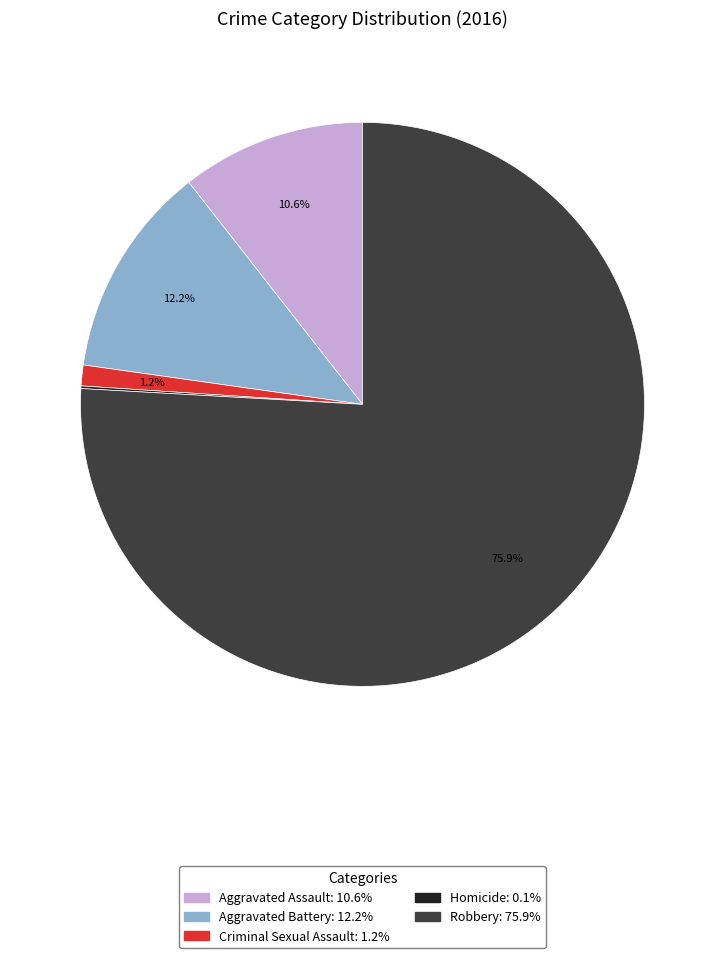

What is the largest slice in the pie chart?

Robbery